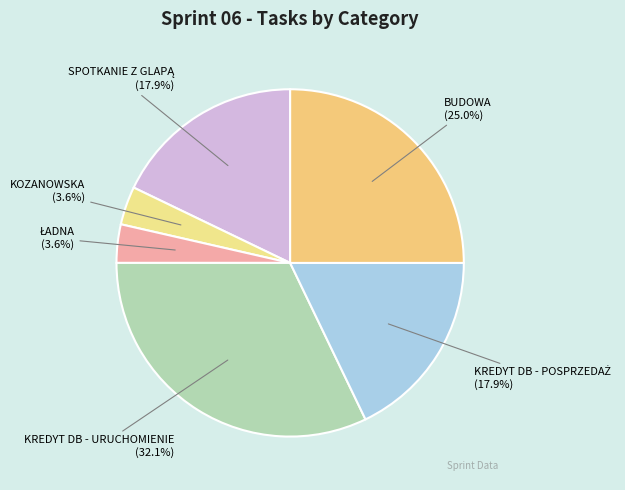

Is BUDOWA the majority of the pie?

No